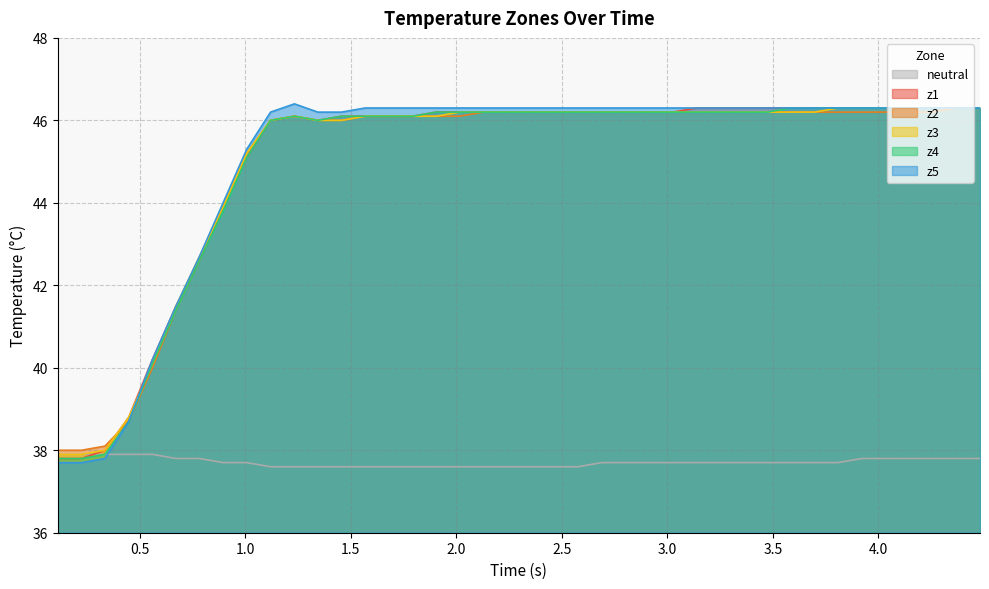

What is the minimum value for z5?

37.7